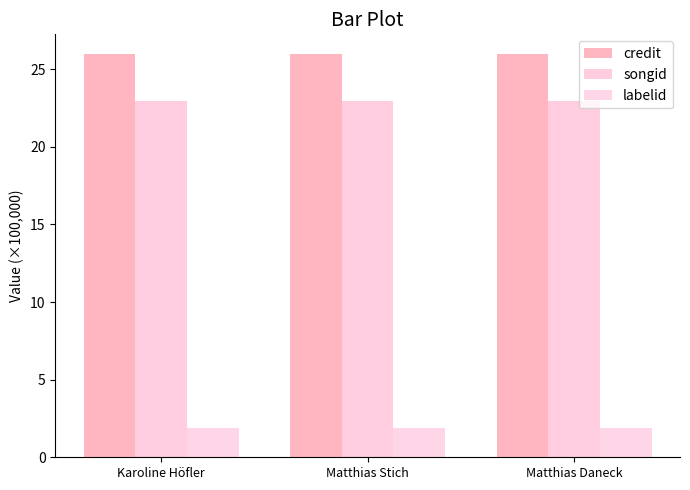

What is the sum of all labelid values?

5.6